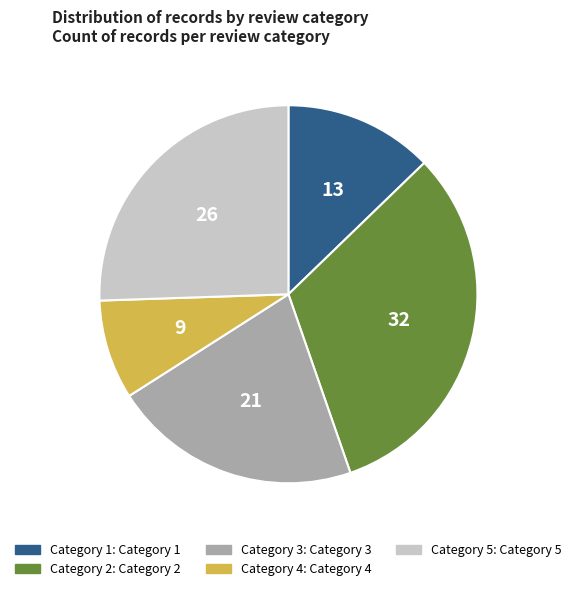

Is there any slice that represents more than half of the pie?

No